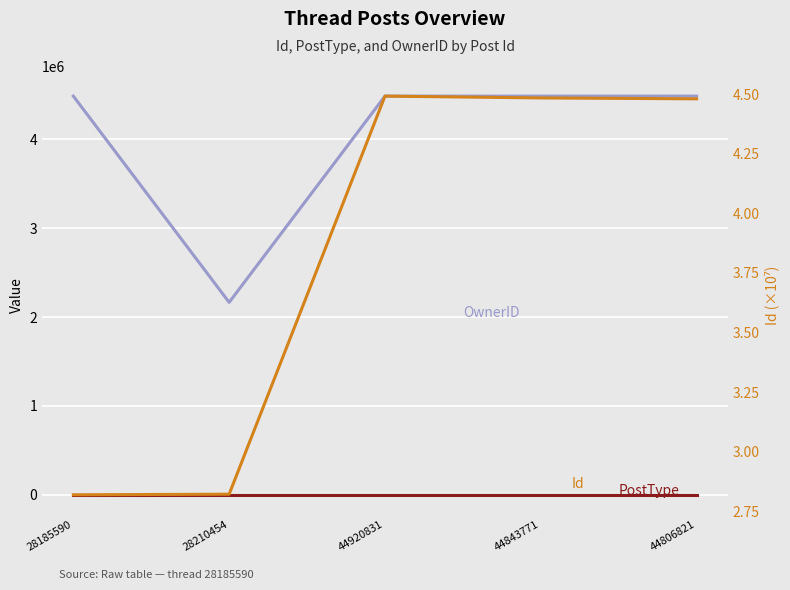

What is the average value of the OwnerID series?

4021371